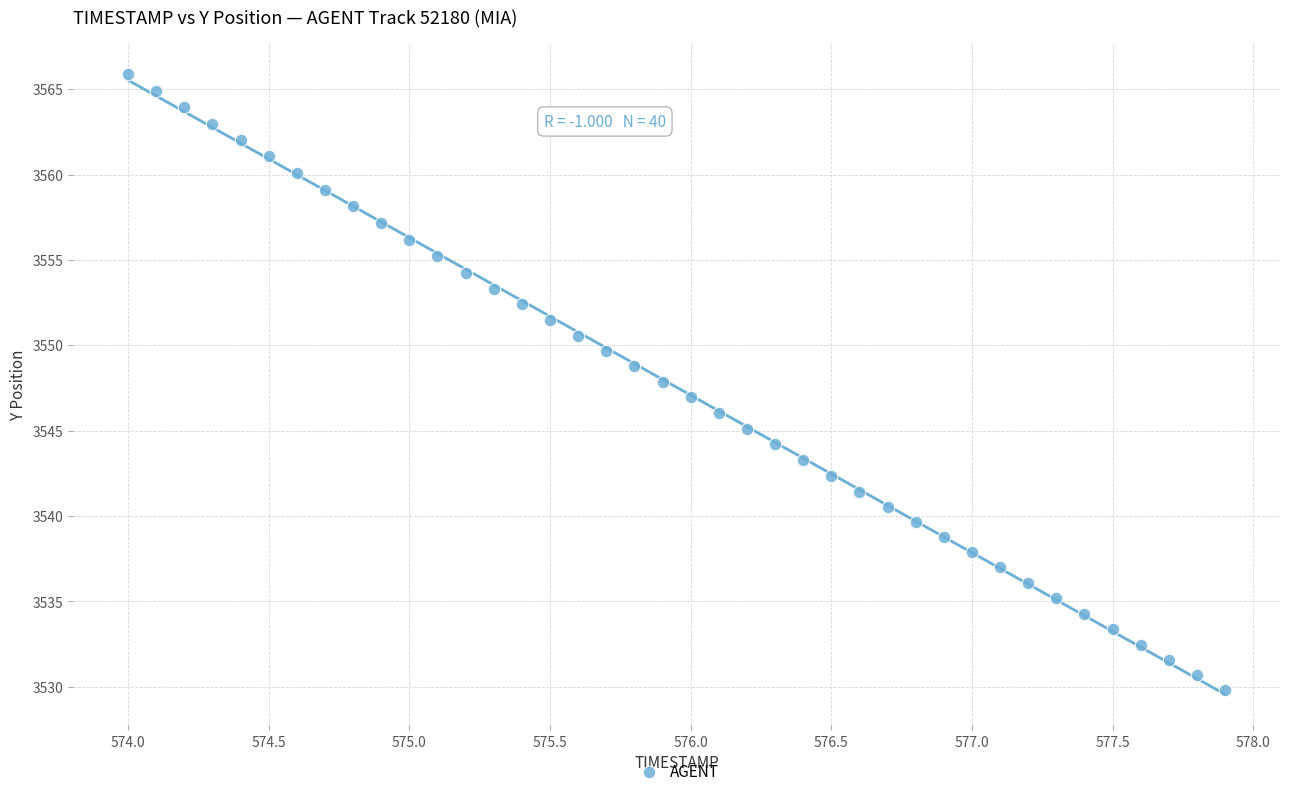

What is the range of Y values (max minus min)?

36.1